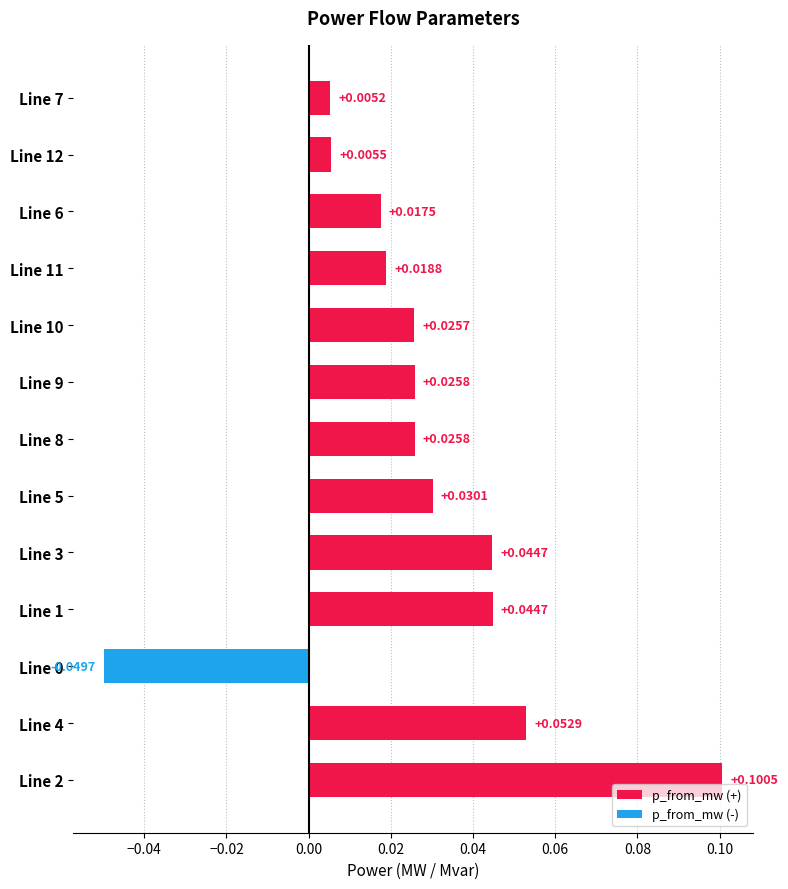

What is the change in value from Line 0 to Line 11?

+0.1